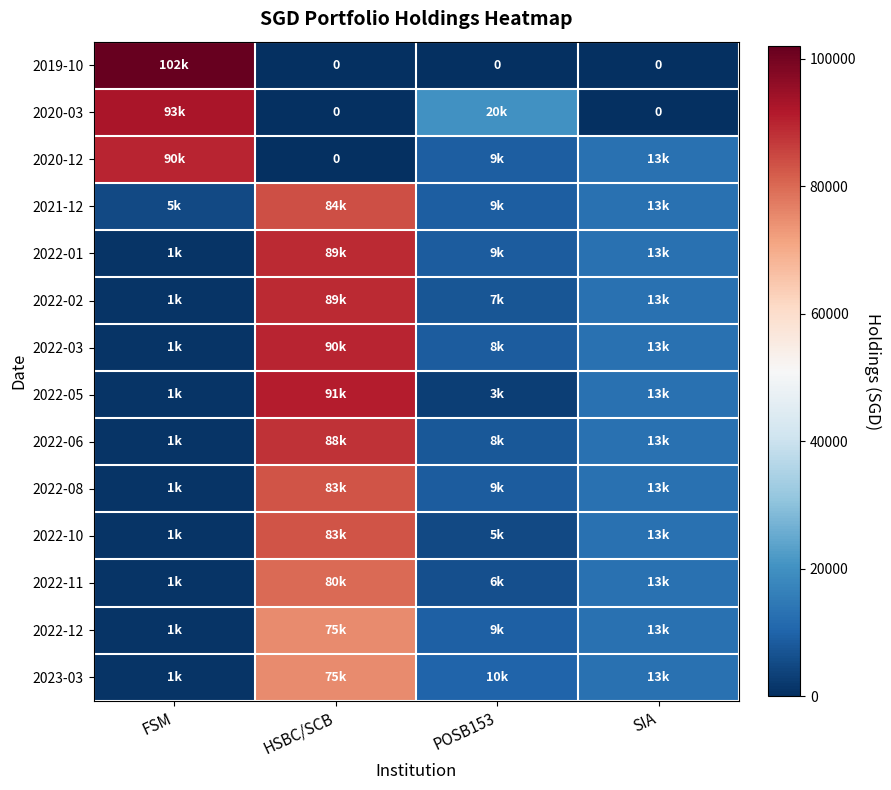

What is the average value of the 2022-05 series?

27043.9